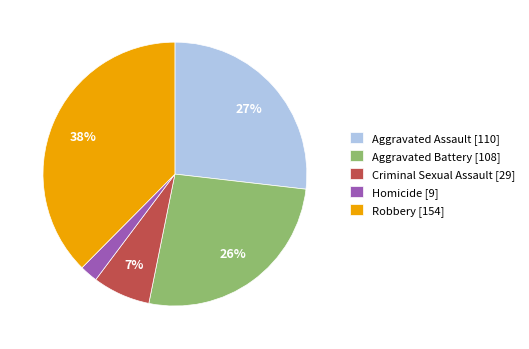

Combined, do Criminal Sexual Assault [29] and Aggravated Assault [110] account for over 50%?

No